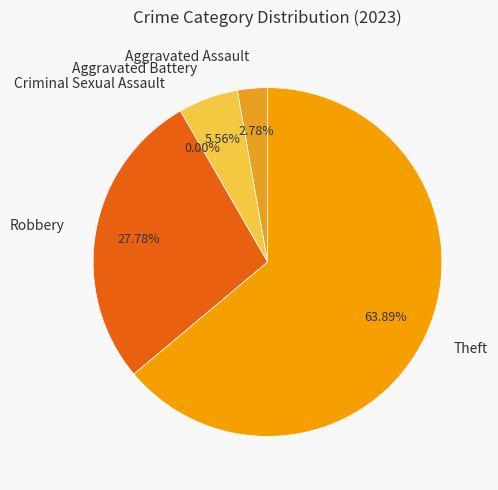

What is the smallest slice in the pie chart?

Criminal Sexual Assault